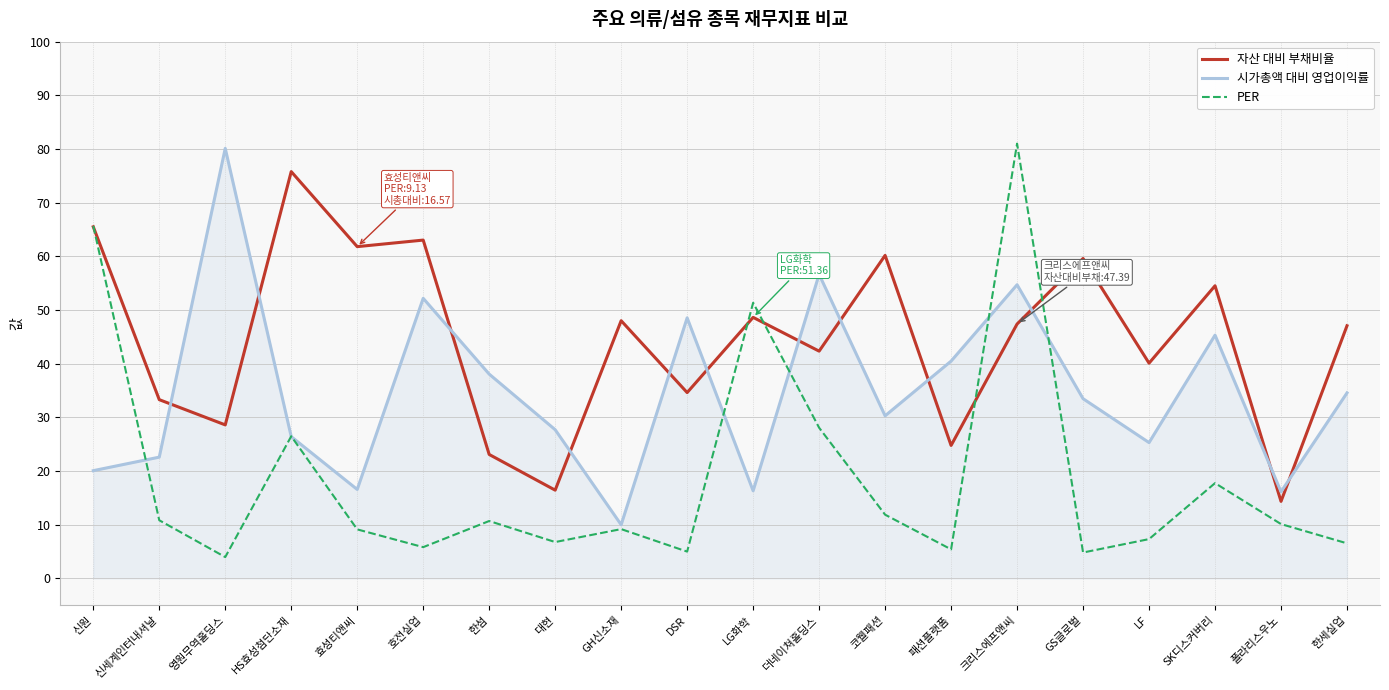

After their last crossing, which series has the higher values: 시가총액 대비 영업이익률 or 자산 대비 부채비율?

자산 대비 부채비율